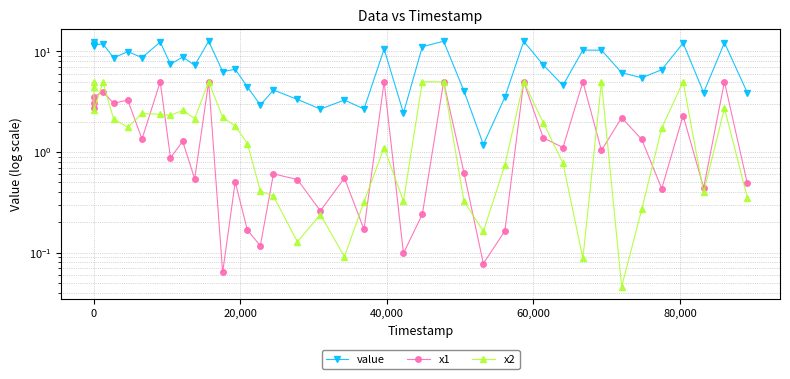

Which series has the widest spread of values?

value